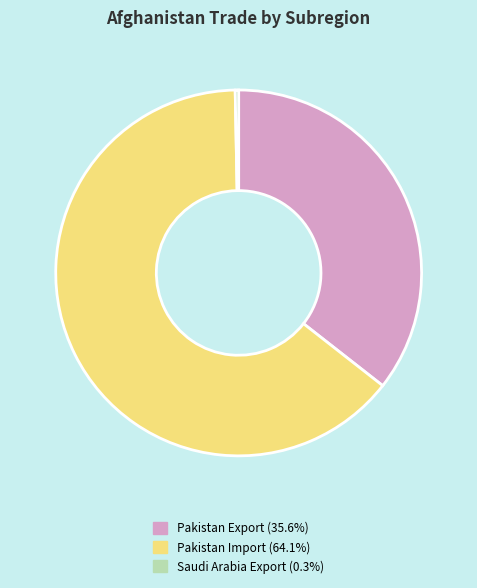

Does Pakistan Import account for over 50% of the chart?

Yes